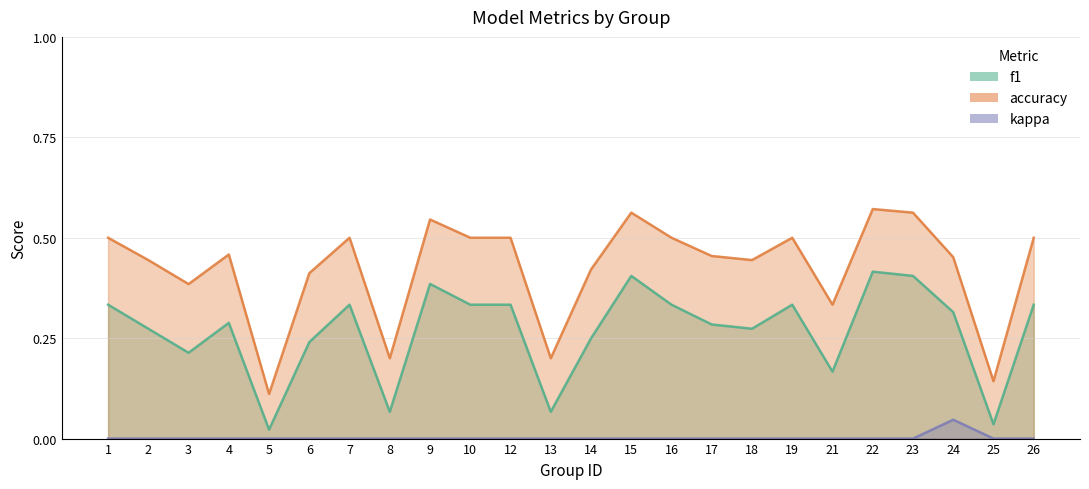

What are all the series names shown in the legend?

f1, accuracy, kappa